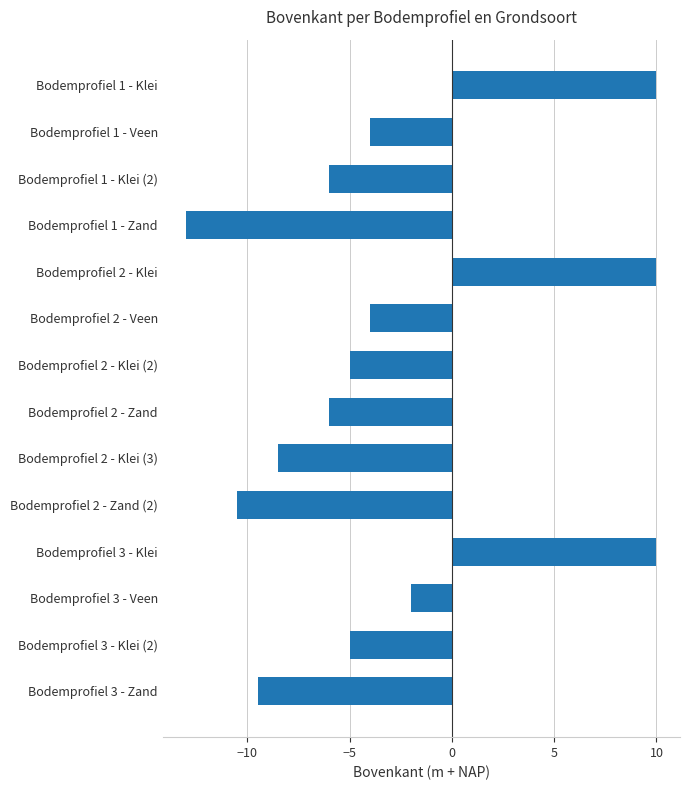

How many positive values are there?

3